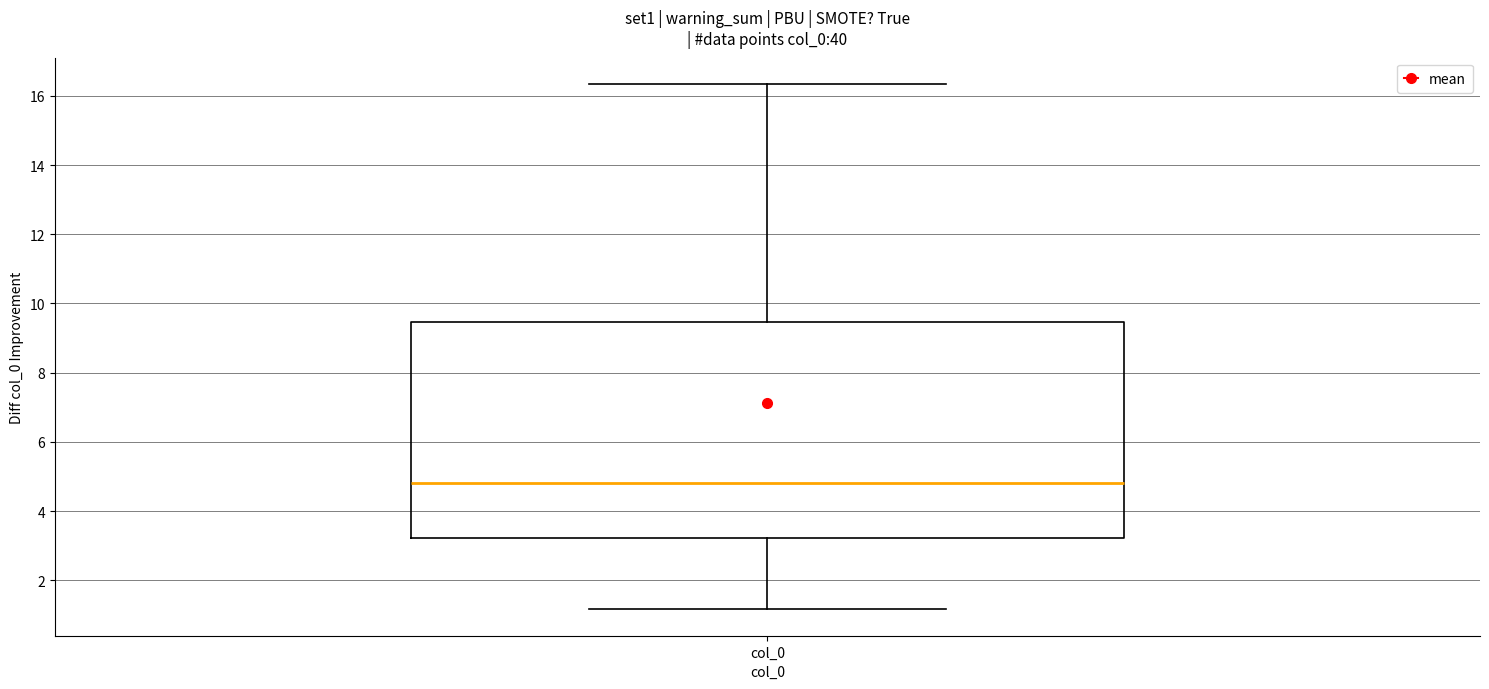

Read this box plot against the y-axis: the position of the median line, the range covered by the box, and the ends of both whiskers. The values are not printed on the chart, so give them approximately, as read against the axis.

median 4.8, box 3.2 to 9.4, whiskers 1.2 to 16.4